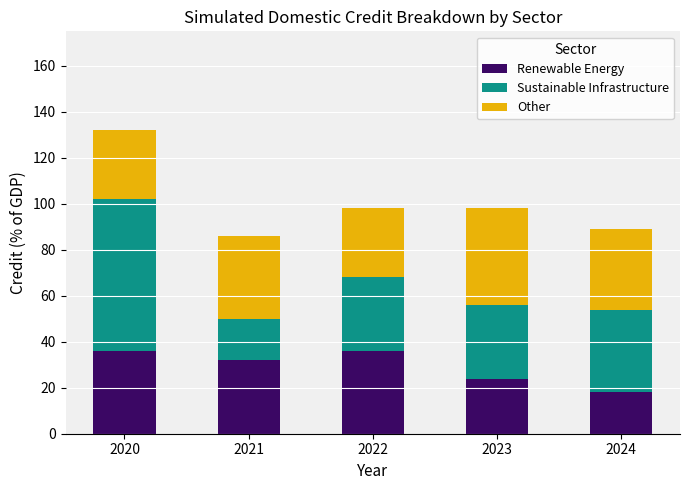

How many categories are shown in the chart?

5